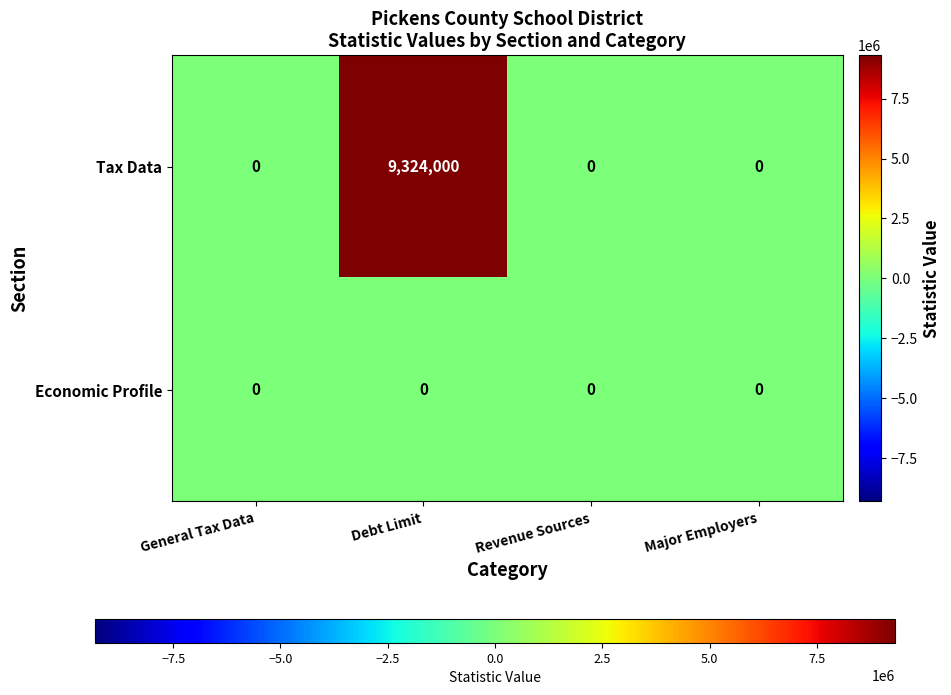

Rank the series by their average value, from highest to lowest.

Tax Data, Economic Profile